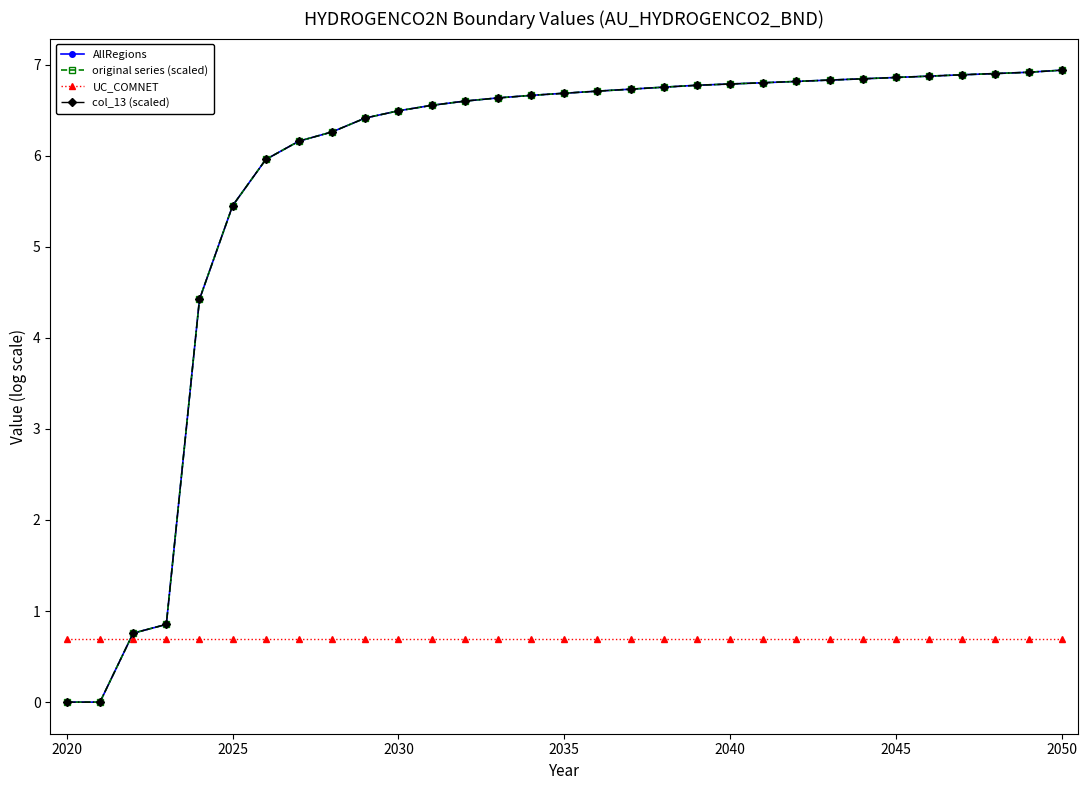

Is this an area chart (filled region under the line)?

No